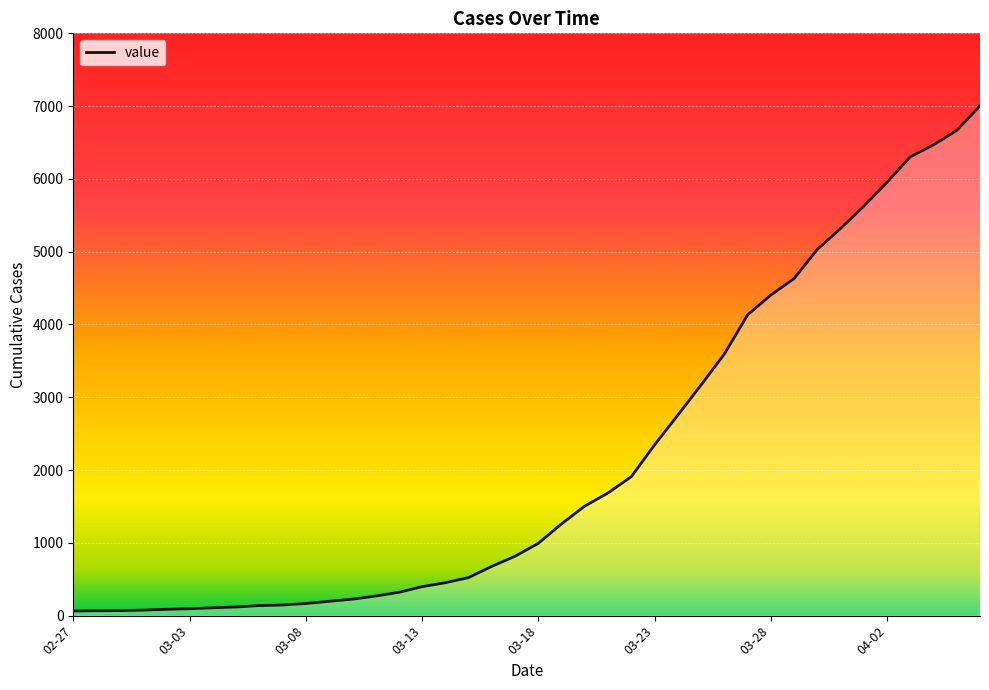

What is the difference between the maximum and minimum values?

6940